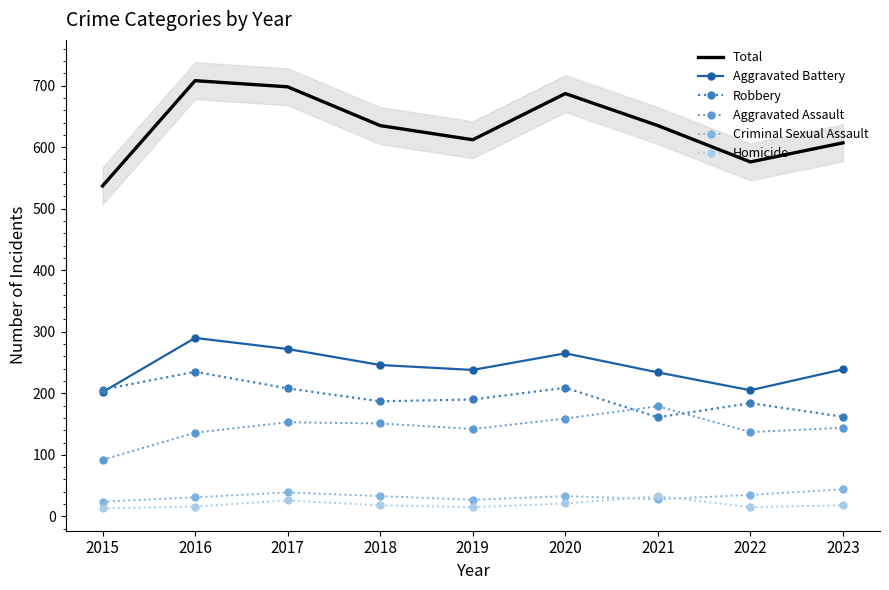

Which series changed the most between 2017 and 2020?

Total